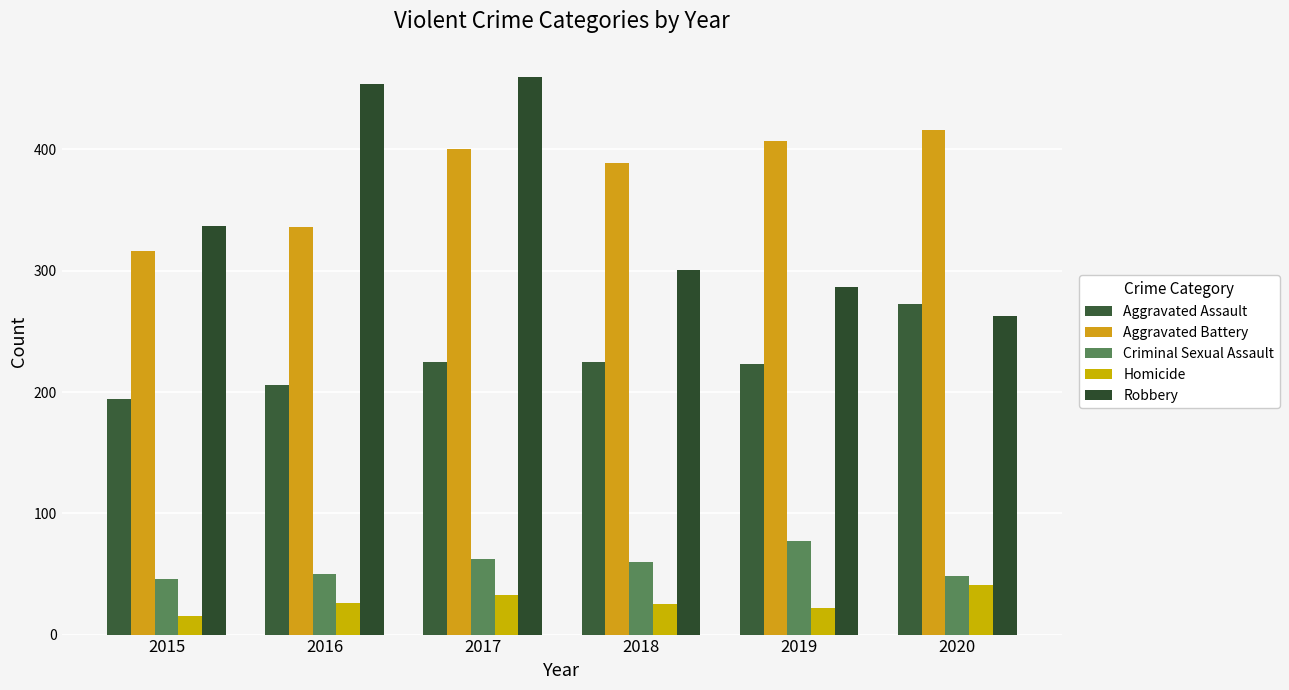

Count the number of categories in the chart.

6